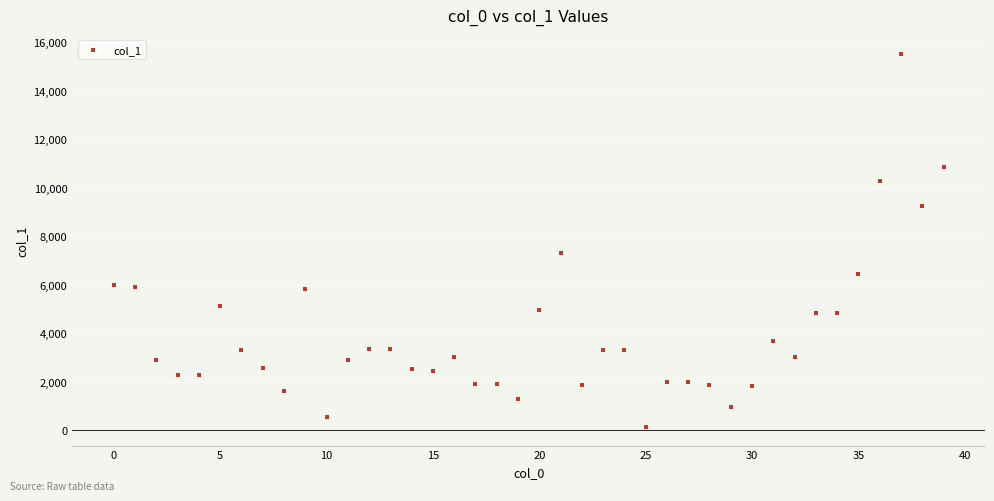

What Y value in the scatter plot is closest to 7834?

7314